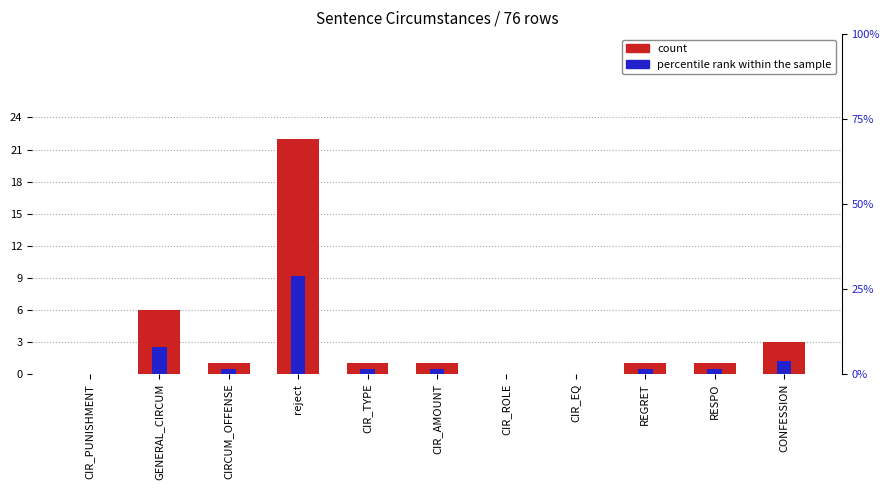

Reading right to left, list all the values displayed in this chart.

count: 3.0	1.0	1.0	0.0	0.0	1.0	1.0	22.0	1.0	6.0	0.0
percentile rank within the sample: 3.9	1.3	1.3	0.0	0.0	1.3	1.3	28.9	1.3	7.9	0.0